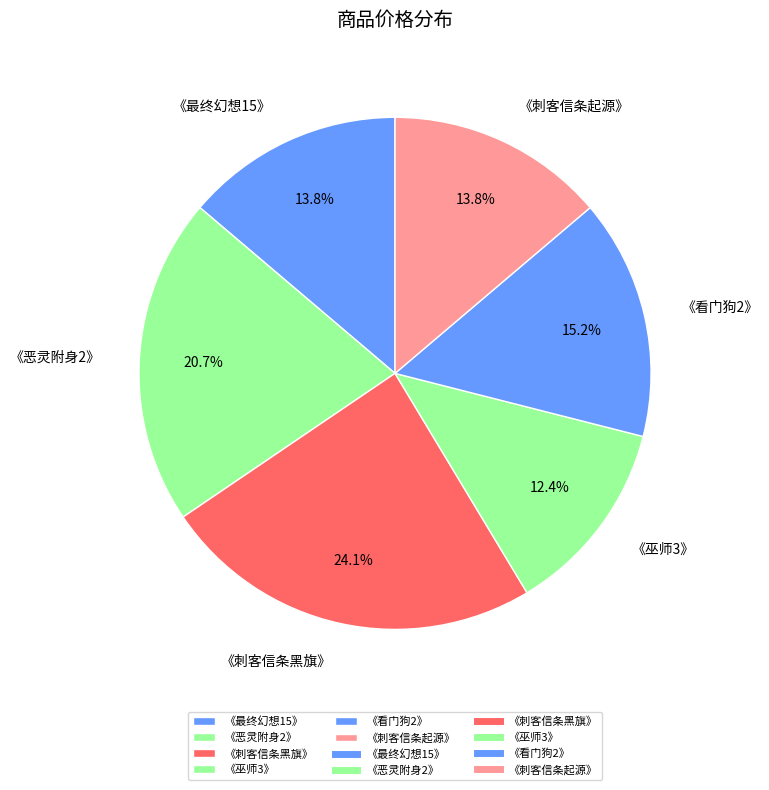

Which category has the smallest portion of the pie?

《巫师3》